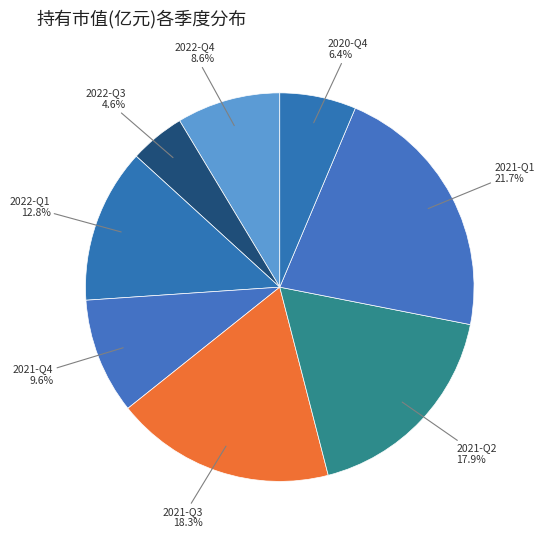

How many slices are in this pie chart?

8